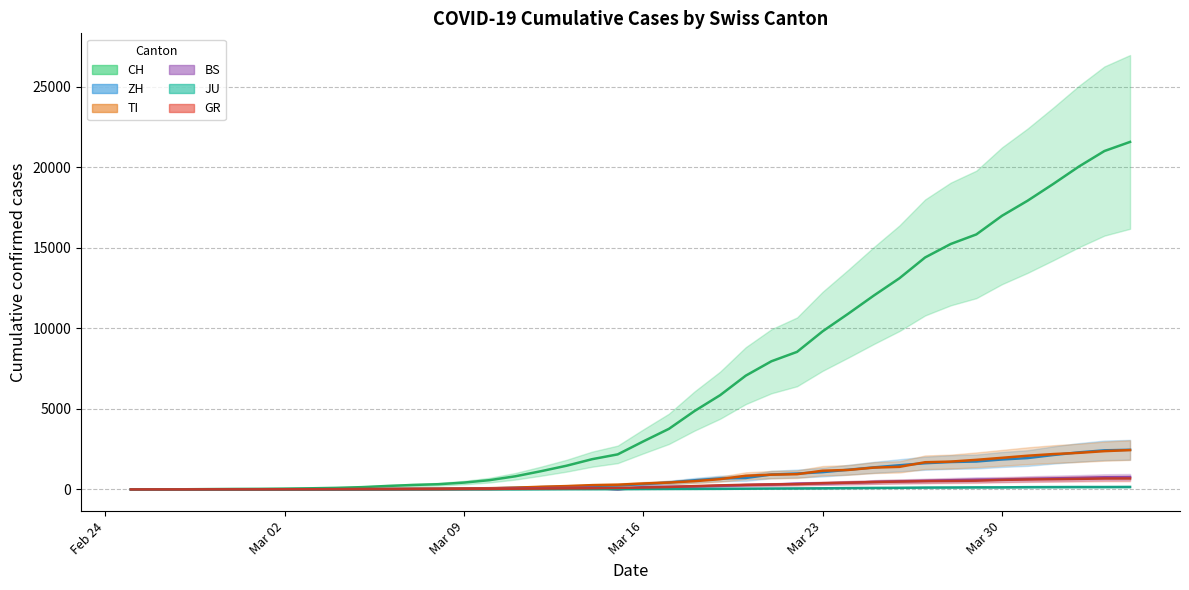

What are all the series names shown in the legend?

CH, ZH, TI, BS, JU, GR